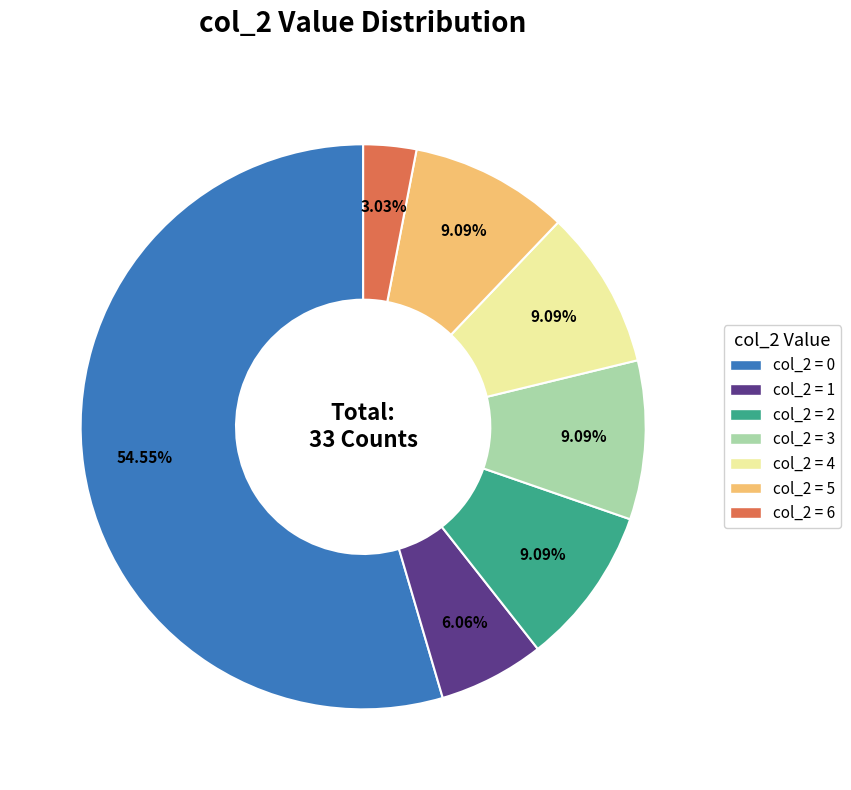

Is the sum of col_2 = 2 and col_2 = 3 greater than half?

No